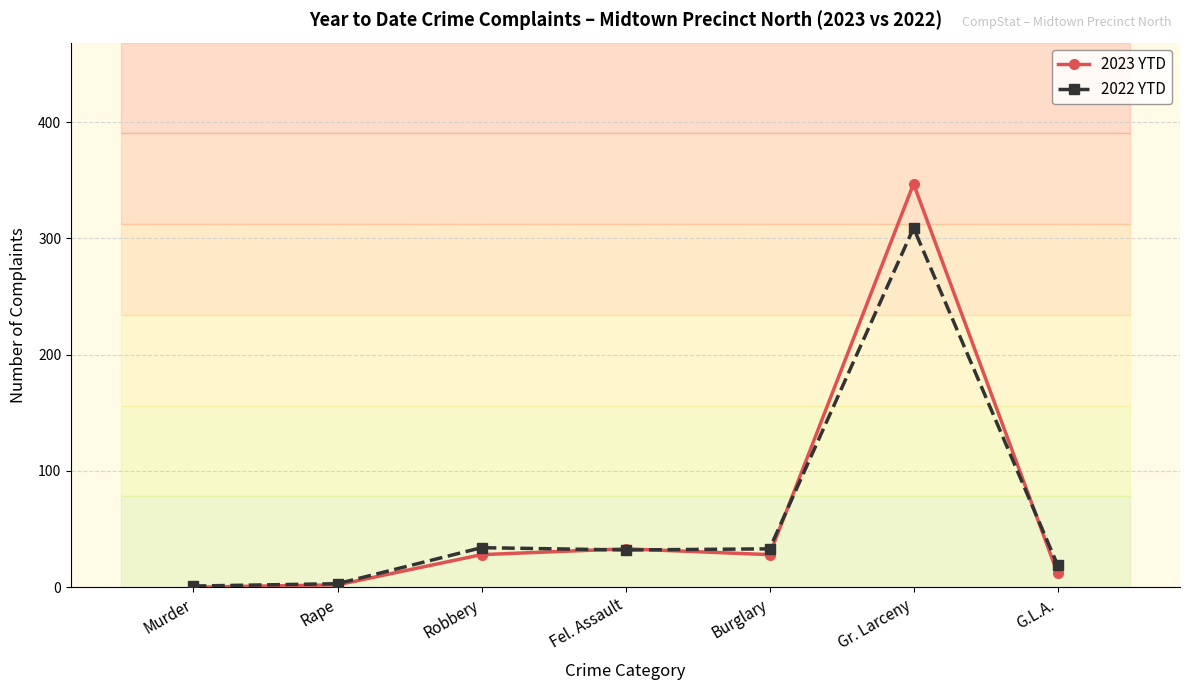

What is the difference between the second highest and minimum values in the 2023 YTD series?

33